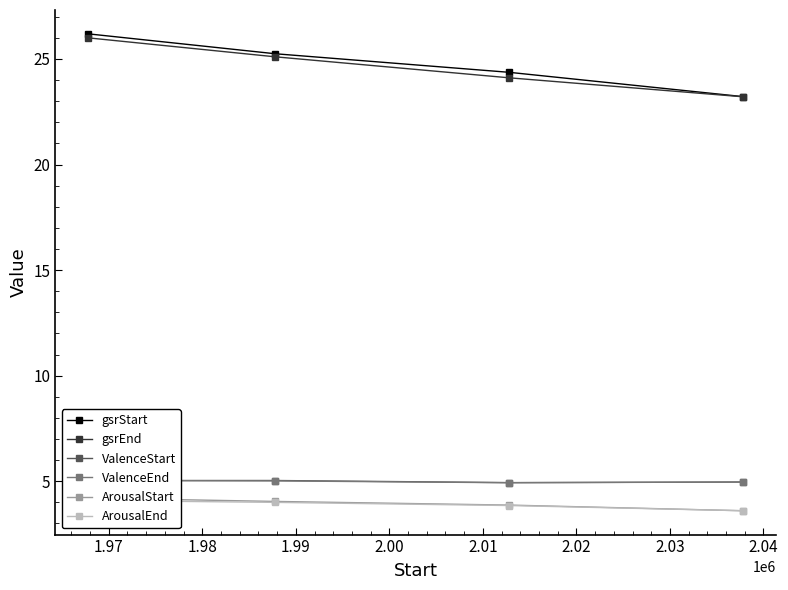

What is the difference between the maximum and minimum values in the ValenceStart series?

0.1